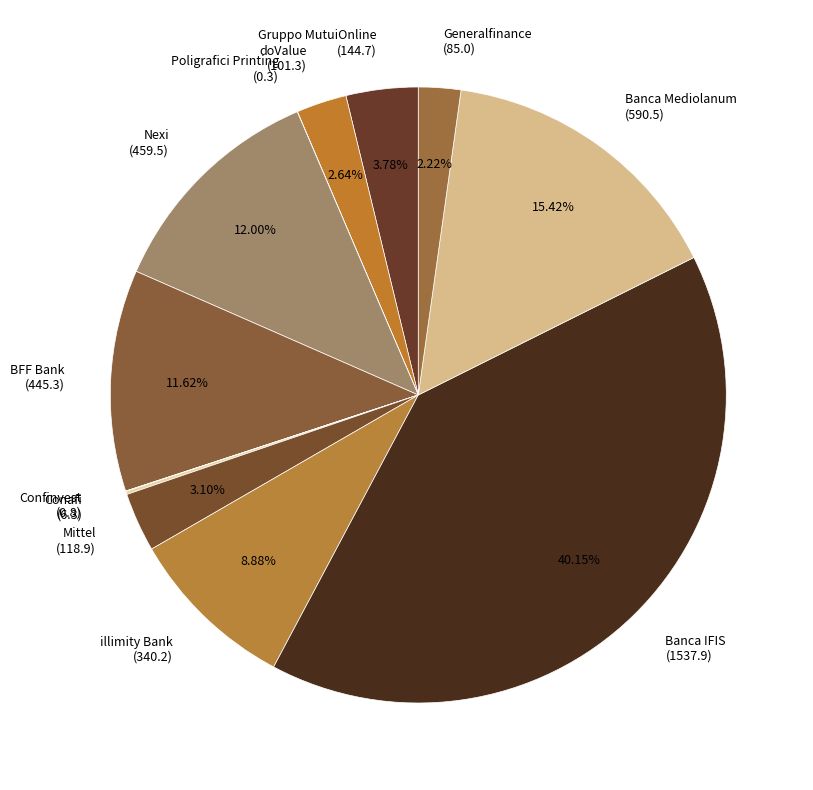

To the nearest percent, what is the difference between the largest and smallest slice percentages?

40%